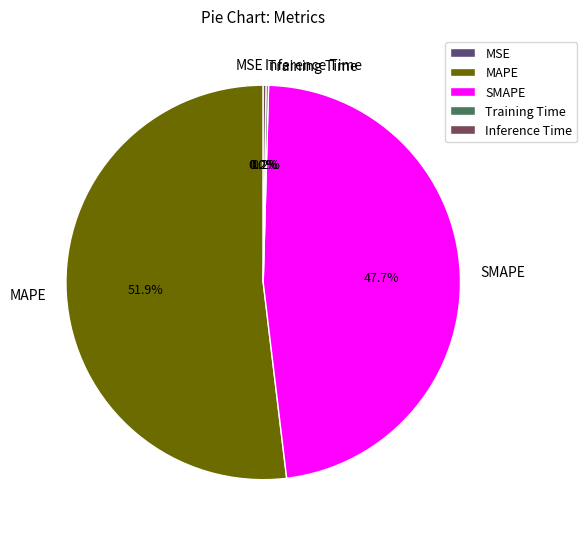

Combined, what portion of the pie is SMAPE and MAPE?

99.6%